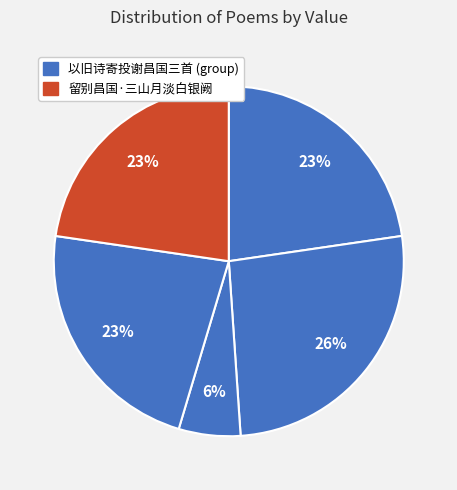

Which slice is the largest?

以旧诗寄投谢昌国三首